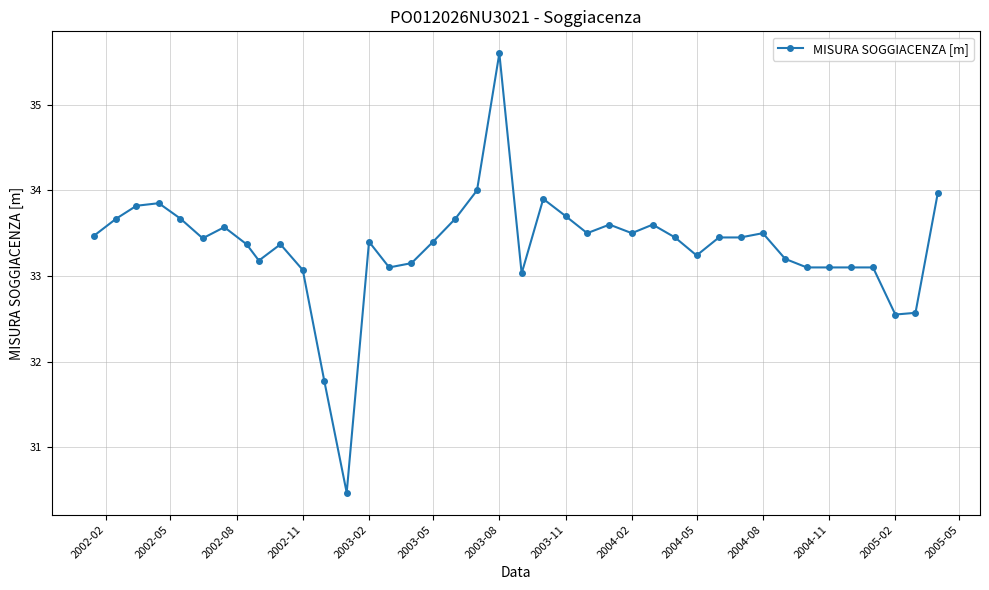

True or false: there are more than 0 points higher than both neighbors.

True